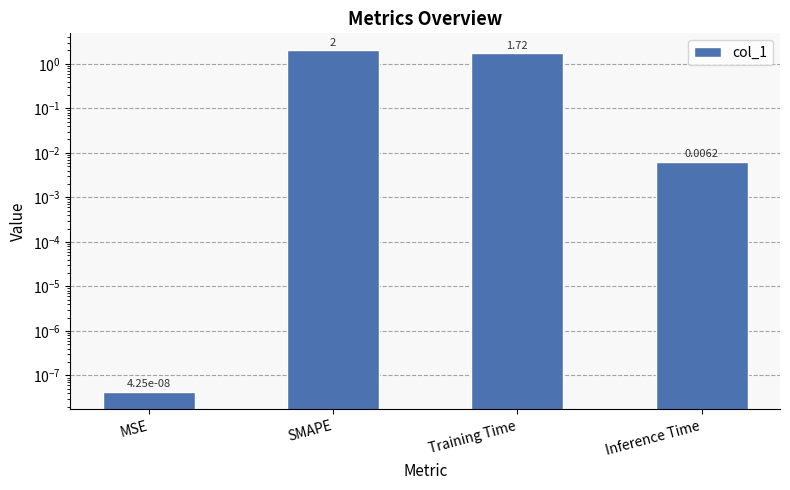

List the labels in order of value, smallest first.

MSE, Inference Time, Training Time, SMAPE